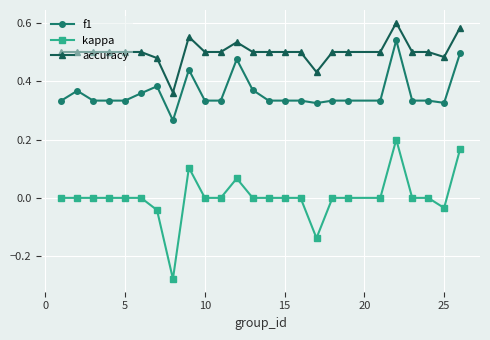

Which series has the largest range (max minus min)?

kappa